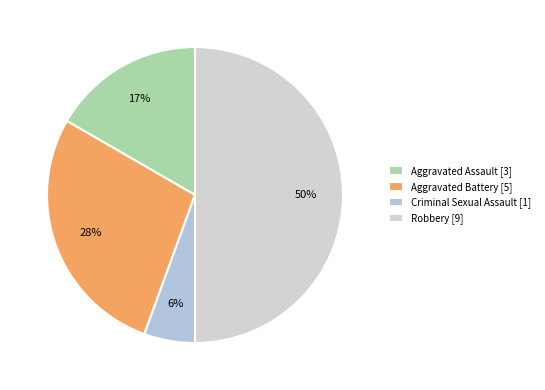

How many slices are in this pie chart?

4